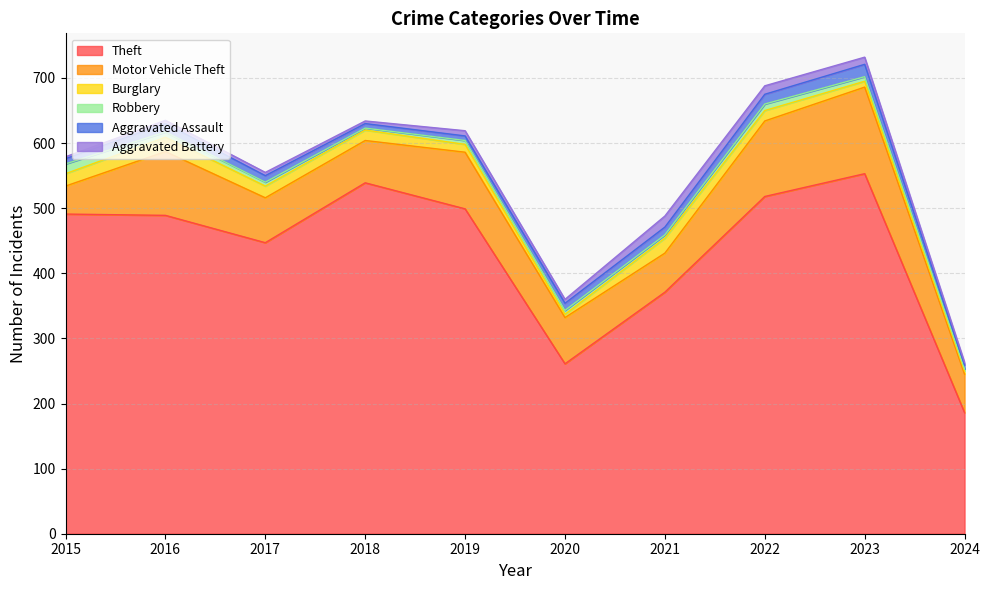

What is the minimum value shown in the chart?

3